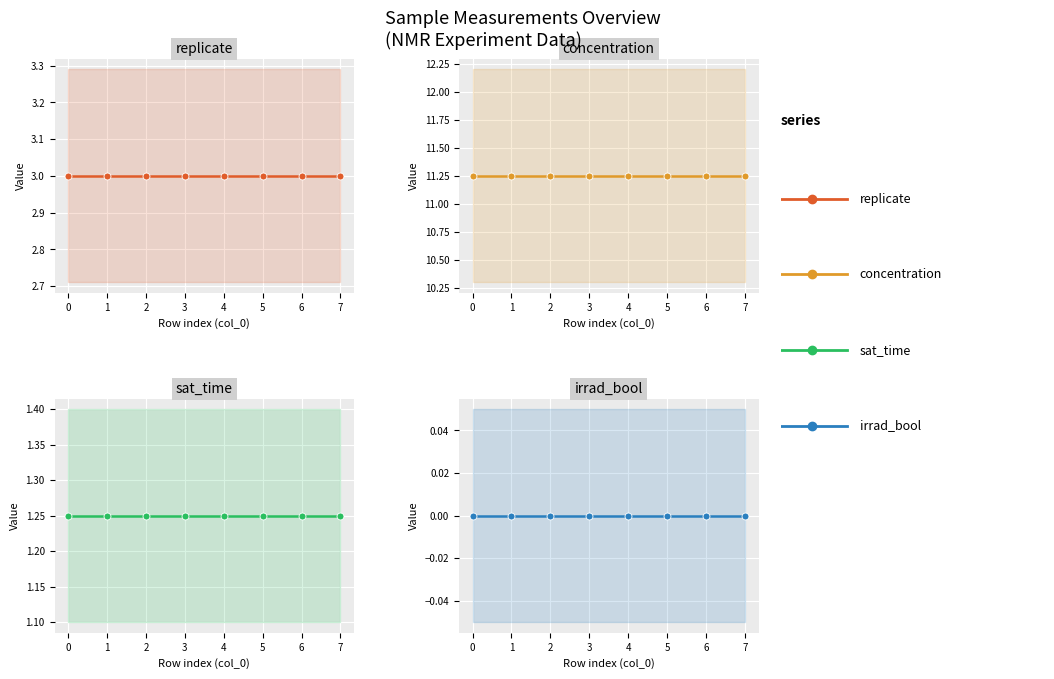

What are all the series names shown in the legend?

replicate, concentration, sat_time, irrad_bool